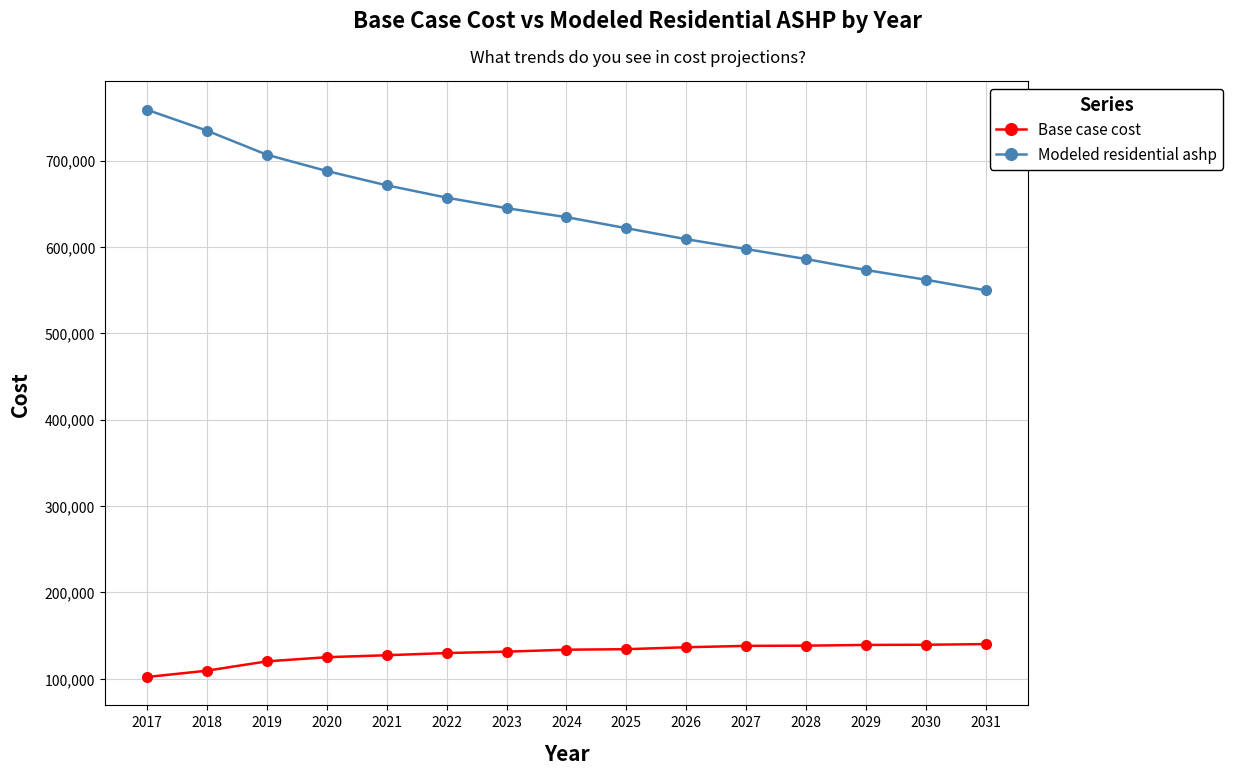

How many lines are shown in the chart?

2